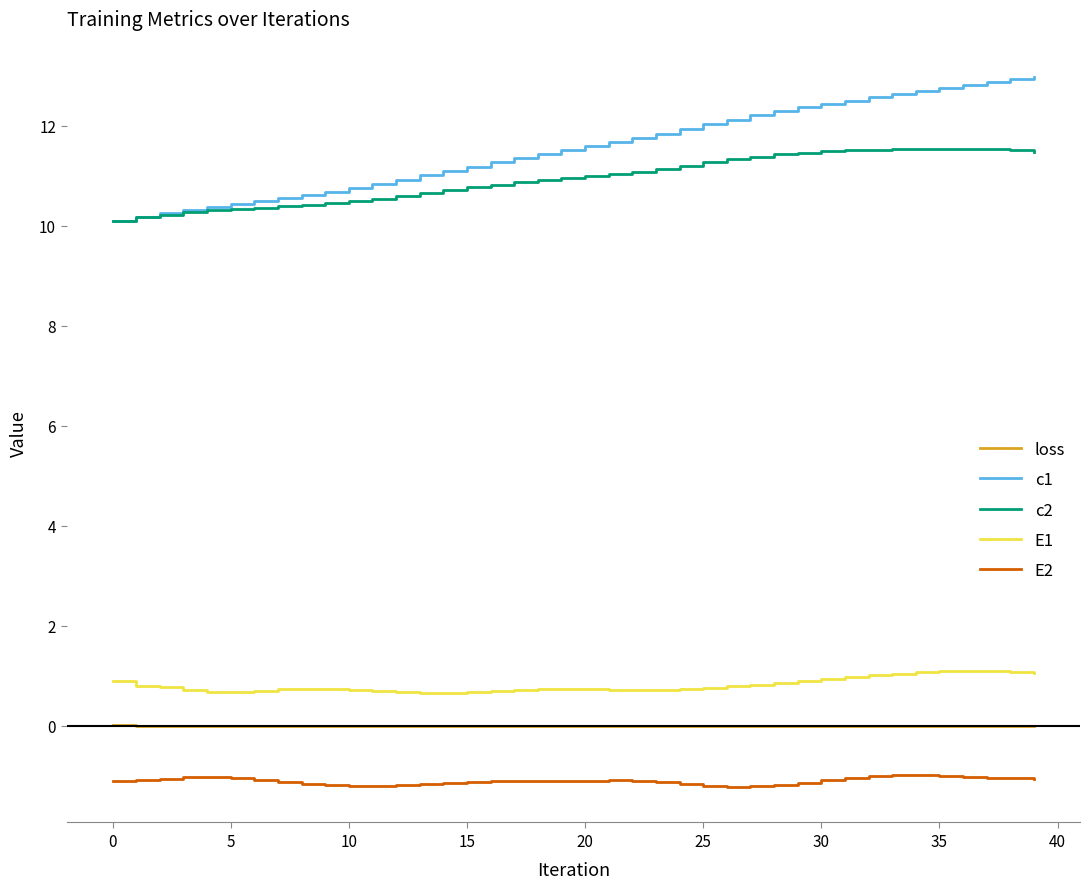

True or false: E2 and c2 cross at least once.

False